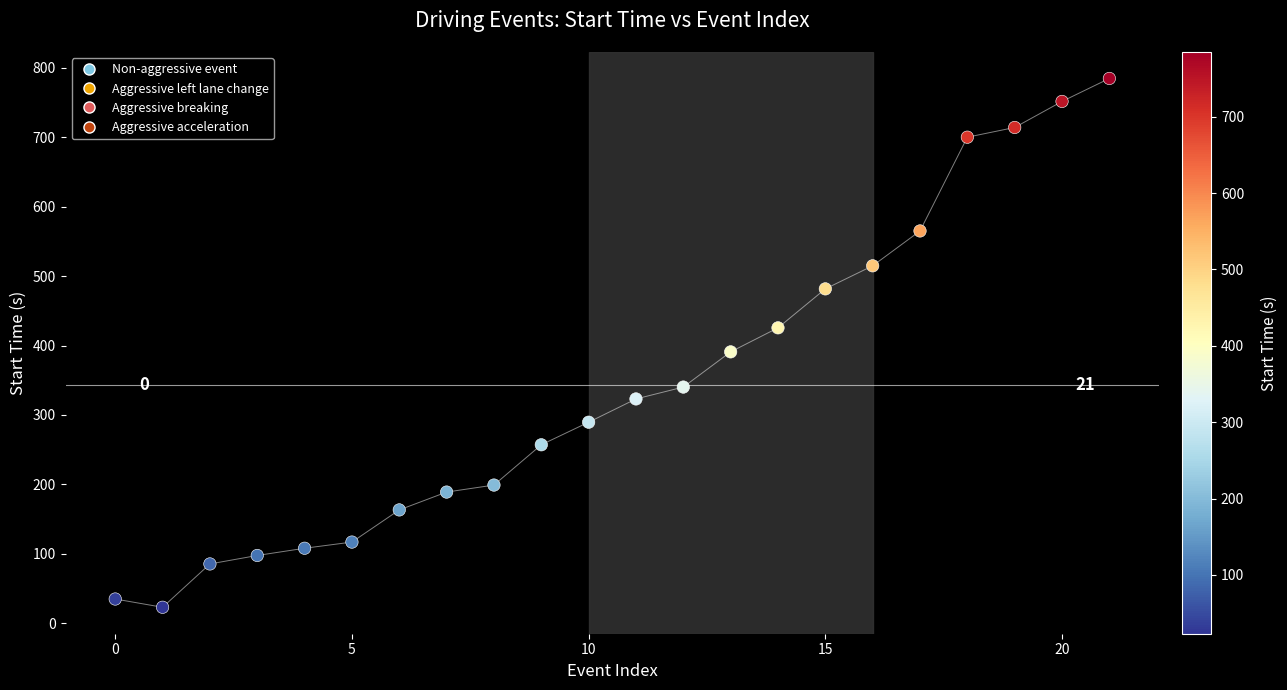

What Y value in the scatter plot is closest to 403?

390.9